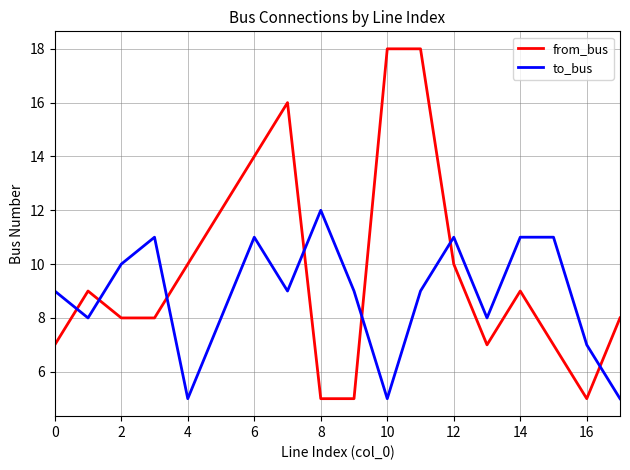

What is the average value of the from_bus series?

10